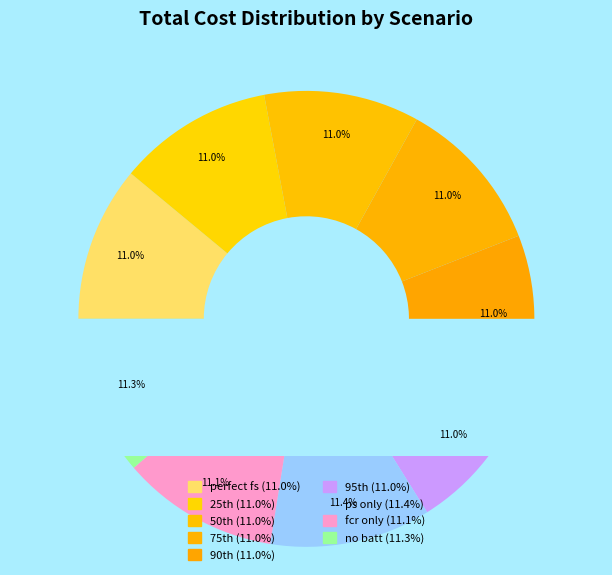

What is the smallest slice in the pie chart?

perfect fs